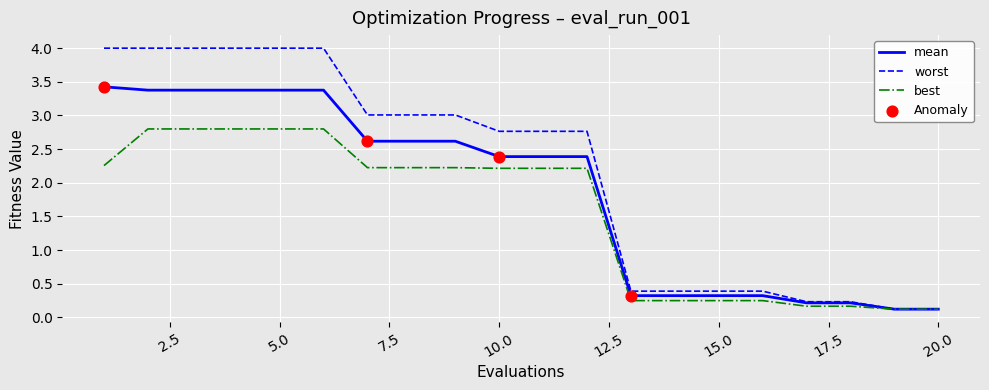

At how many categories does at least one series exceed 2?

12